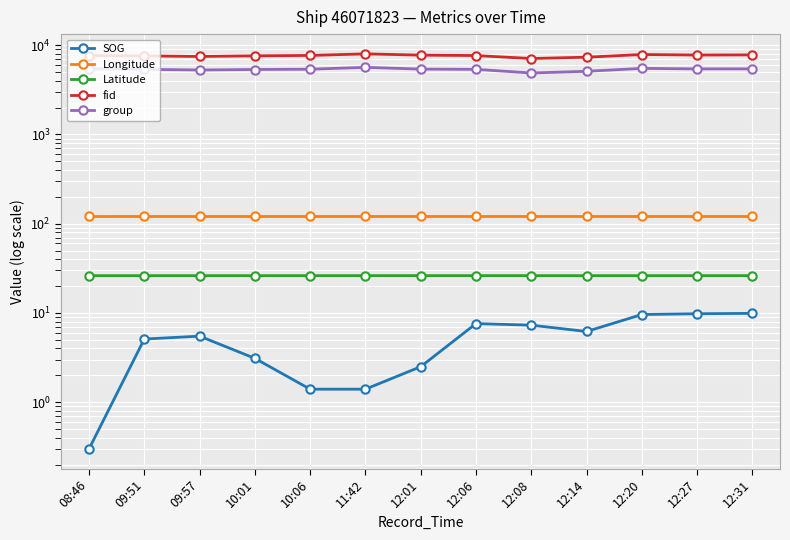

What is the label of the 7th point from the left?

12:01